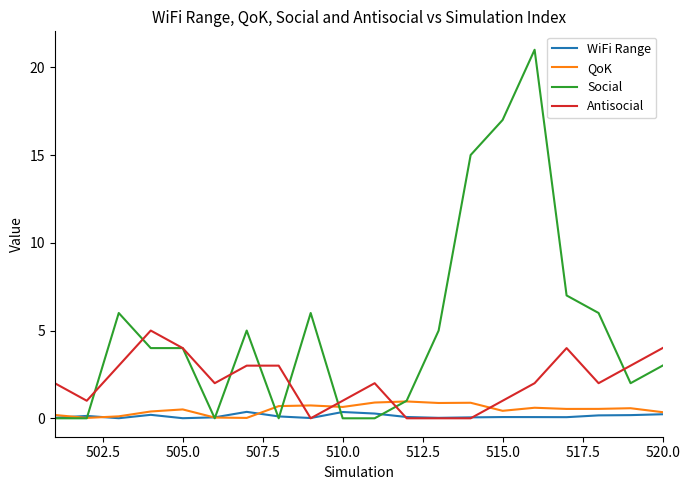

Which series has the widest spread of values?

Social